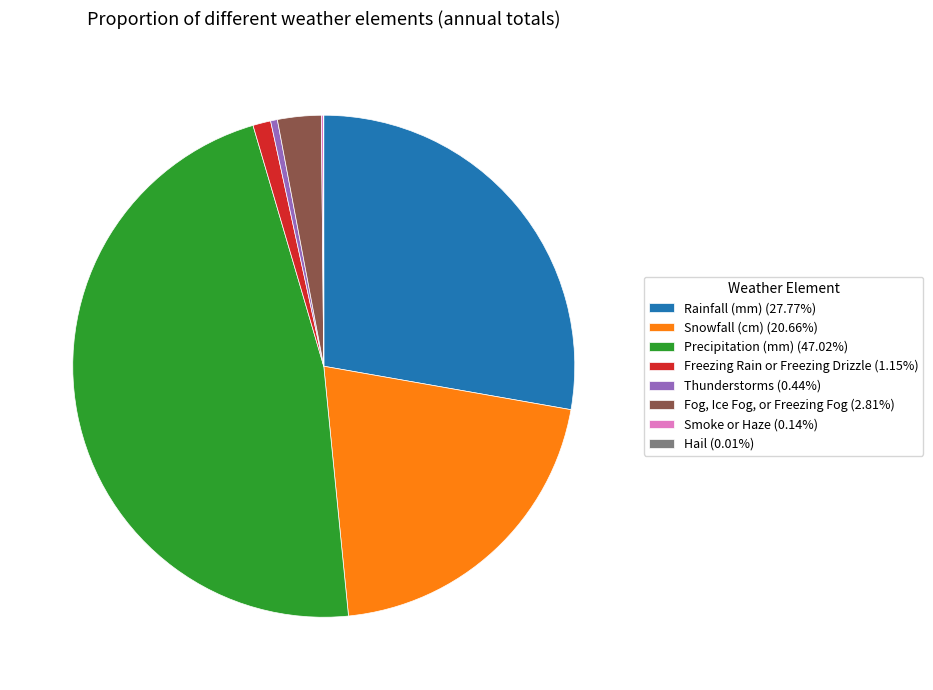

Which slice is the largest?

Precipitation (mm)